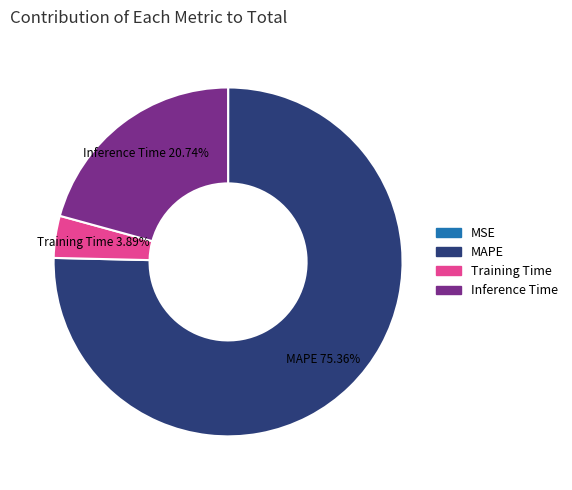

Does MAPE represent more than half of the total?

Yes